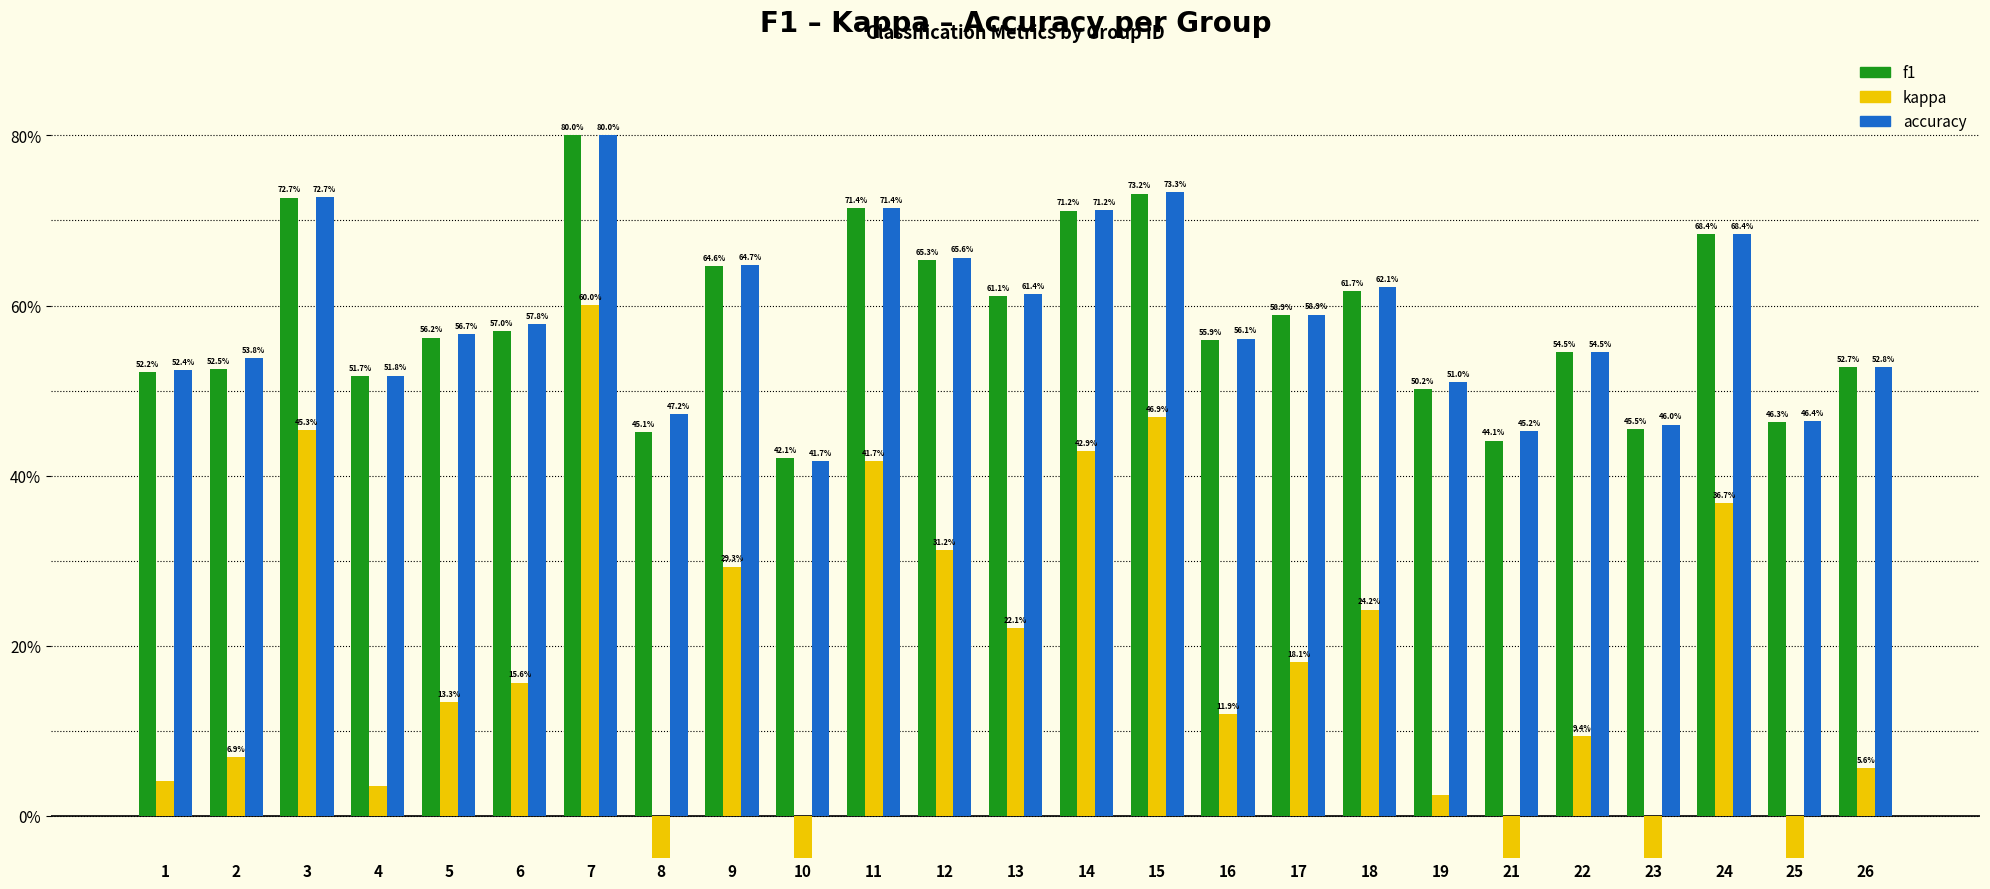

What are all the series names shown in the legend?

f1, kappa, accuracy